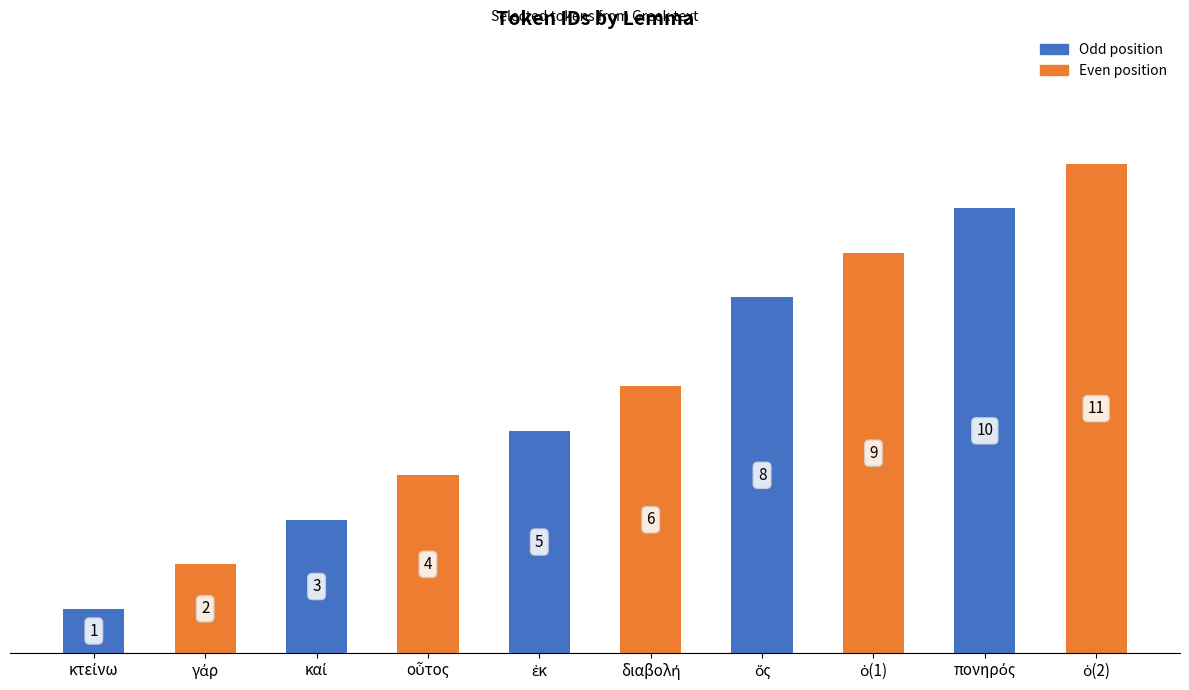

How many bars are there in total?

10